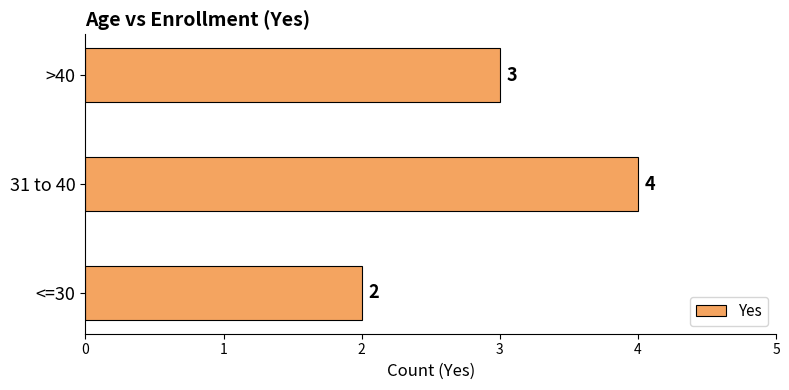

Reading top to bottom, extract all data points from this chart.

3	4	2